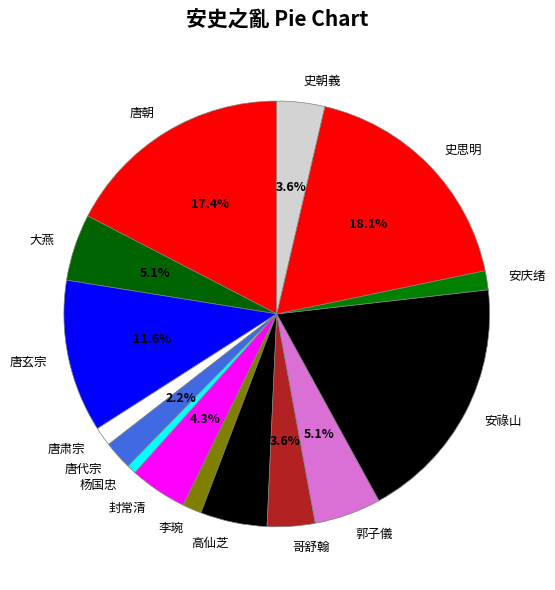

To the nearest percent, what is the combined percentage of 唐代宗 and 大燕?

7%